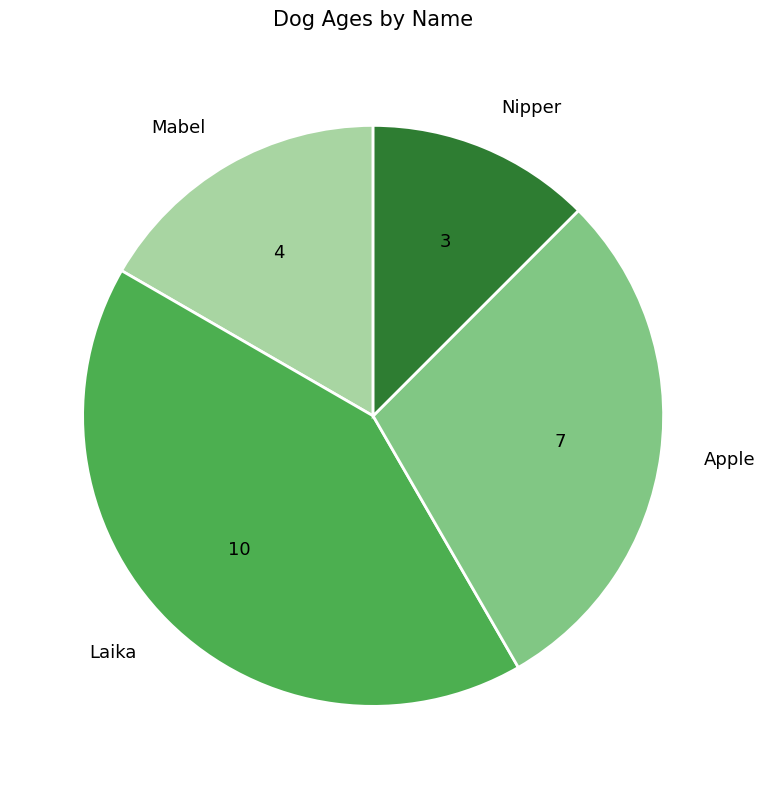

Is there a majority slice in this chart?

No